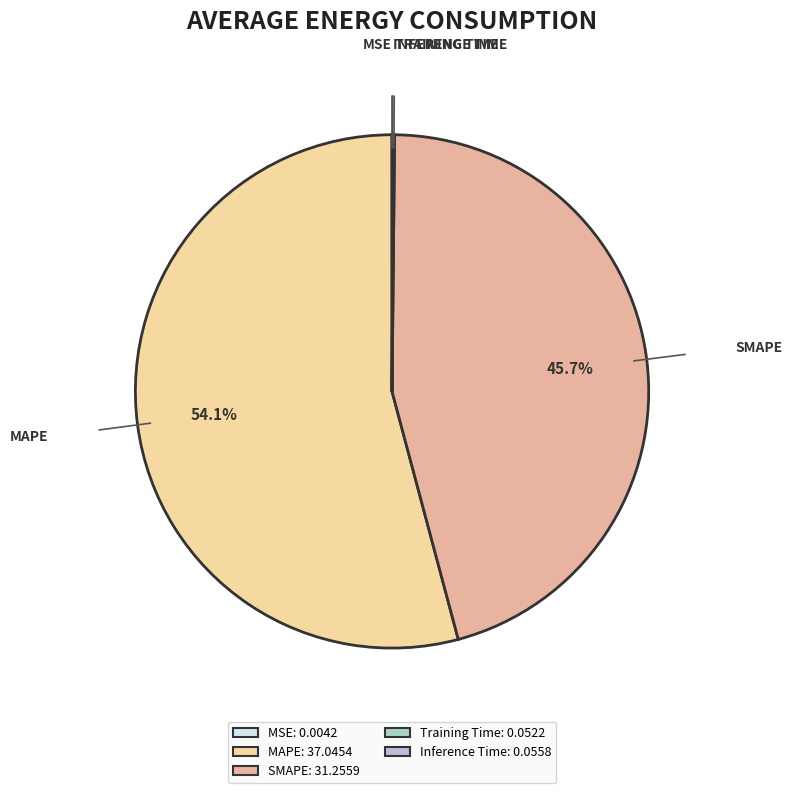

Which slice is the smallest?

MSE